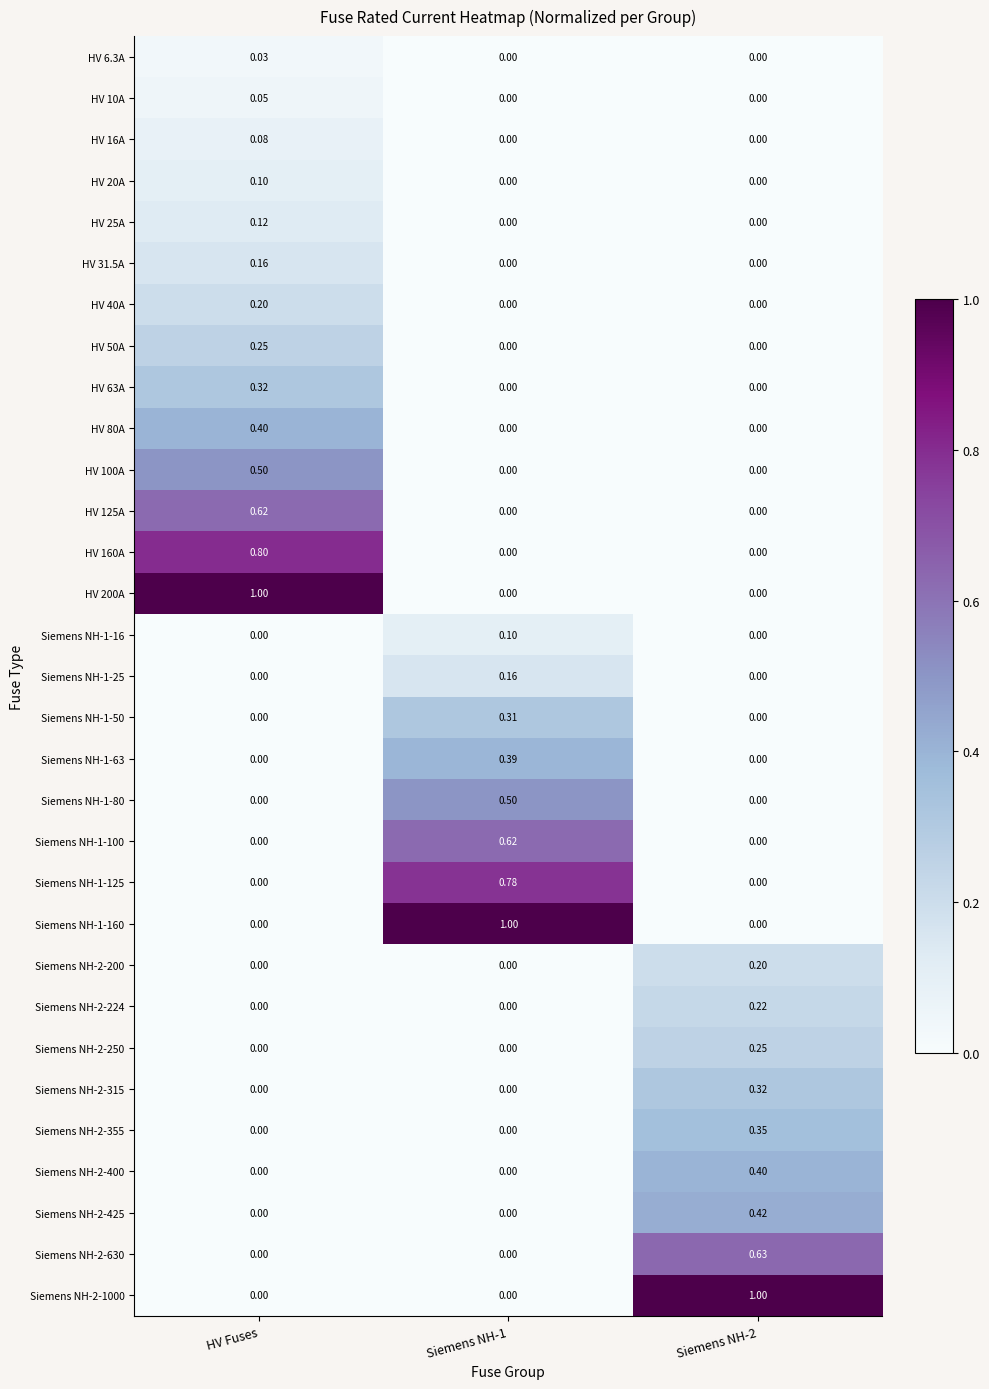

At which label does HV 80A reach its peak?

HV Fuses